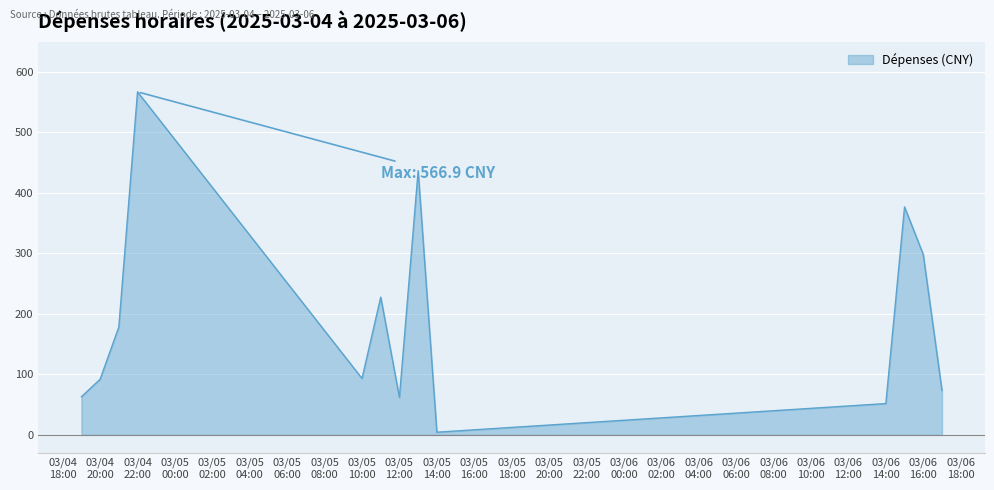

What is the difference between the maximum and minimum values?

562.5